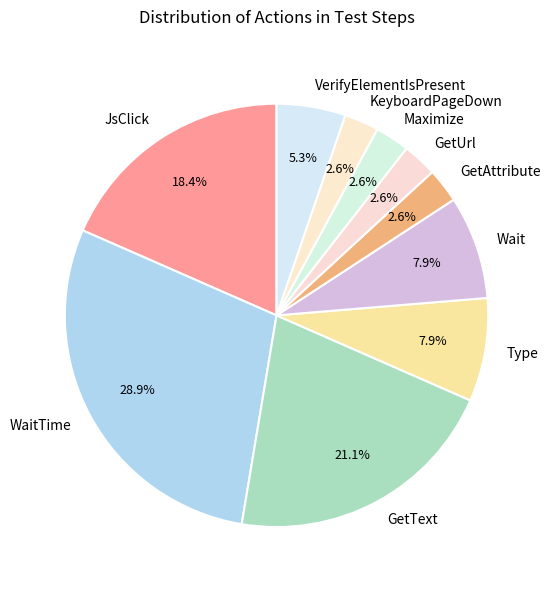

To the nearest percent, what is the difference between the largest and smallest slice percentages?

26%